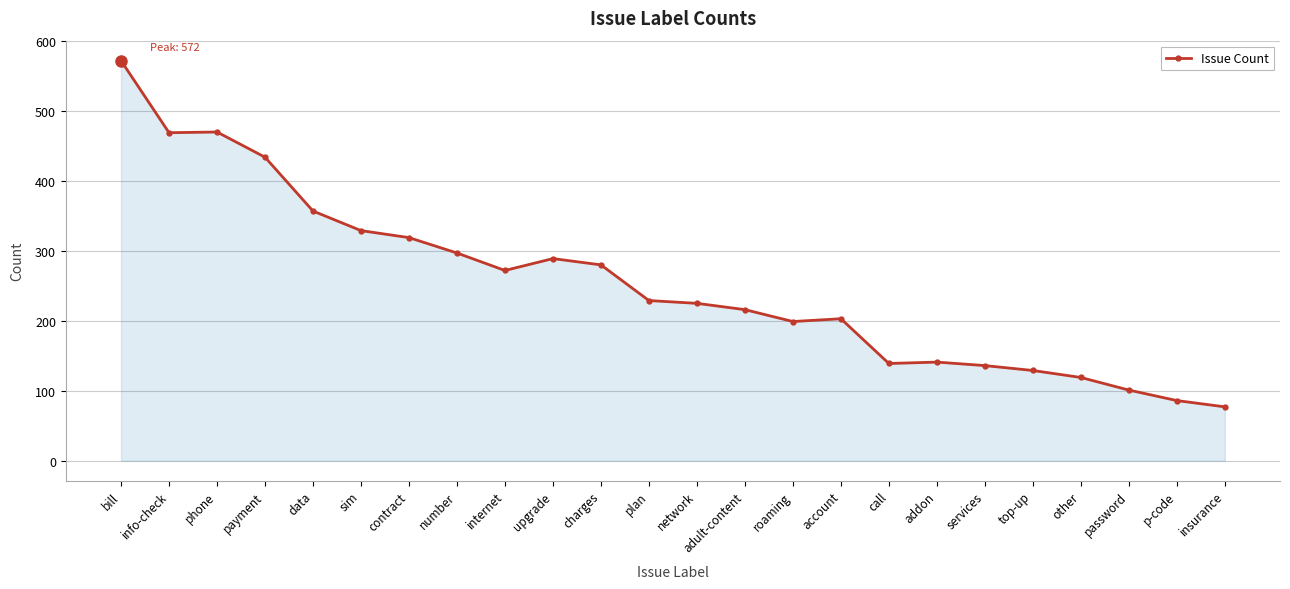

What is the difference between the maximum and minimum values?

495